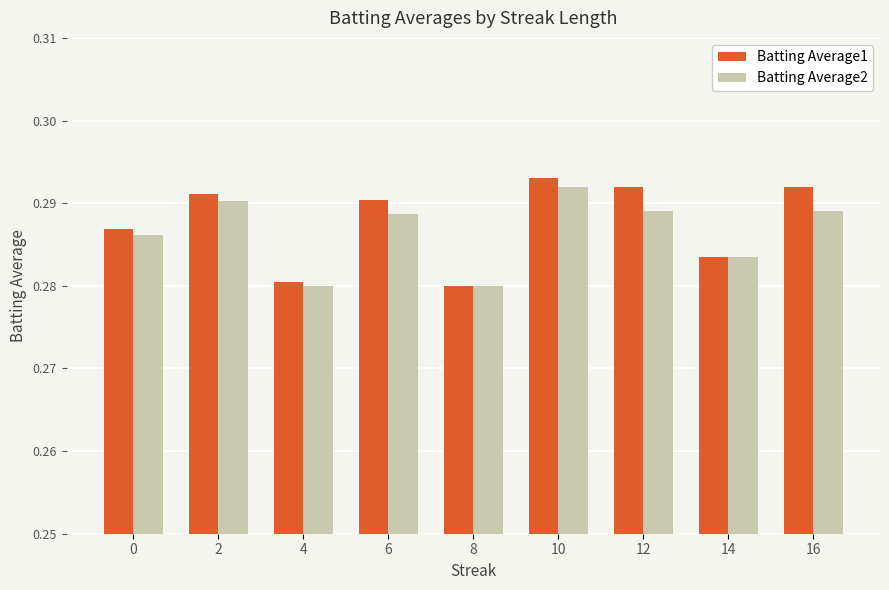

The value of Batting Average2 at 10 is 0.5. True or false?

False